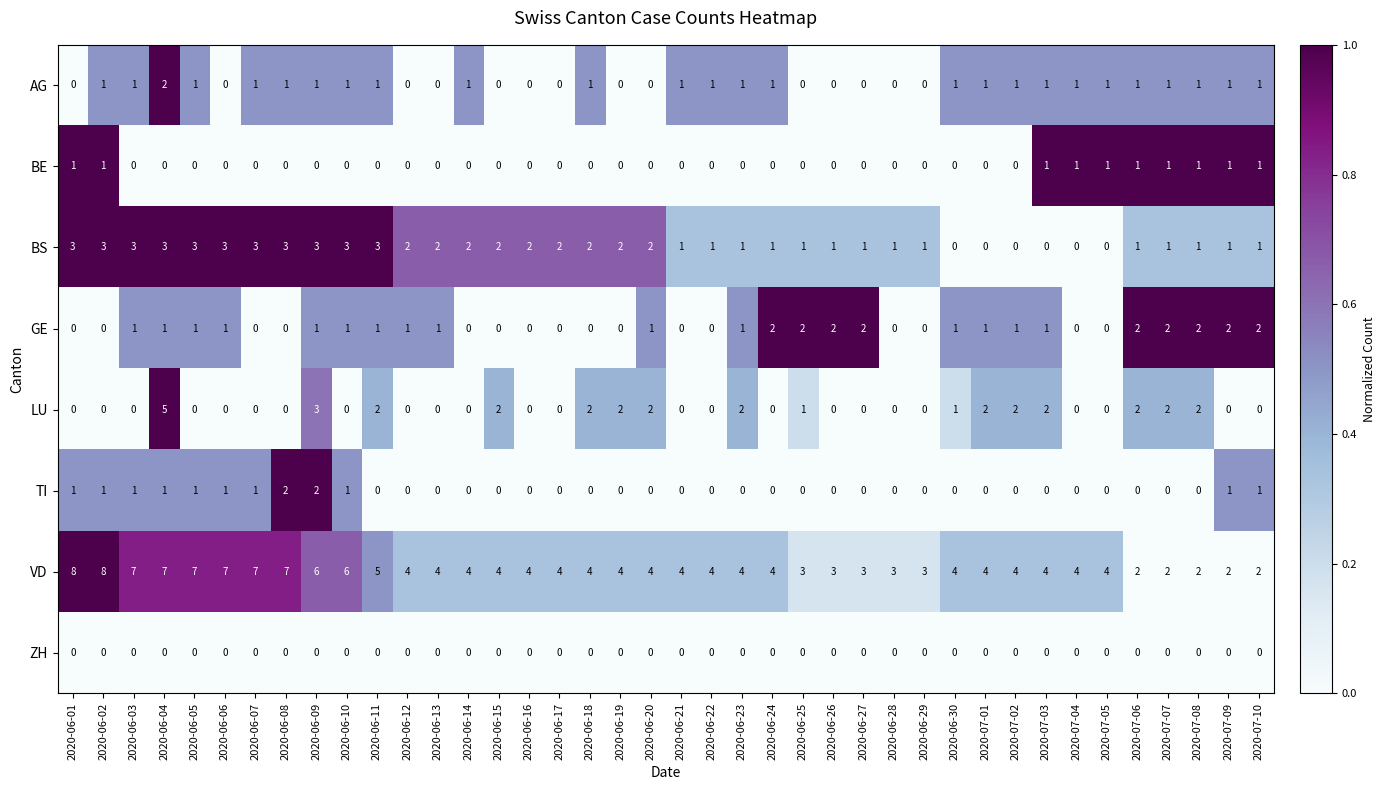

Is it true that BE equals 1 at 2020-07-02?

False